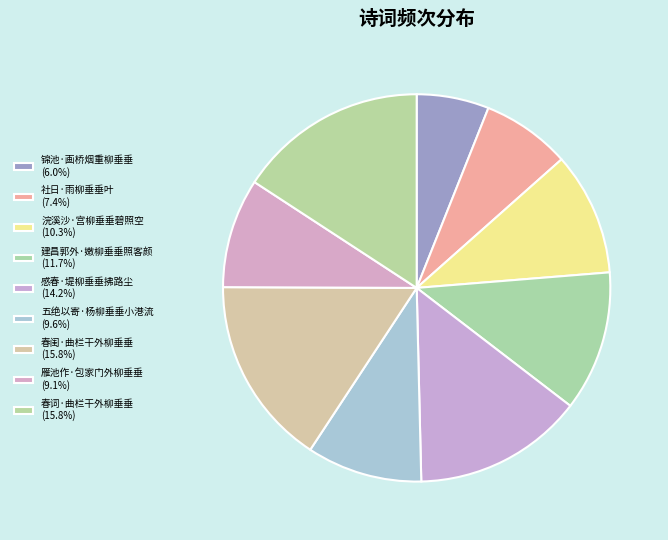

Count the number of slices in the pie.

9